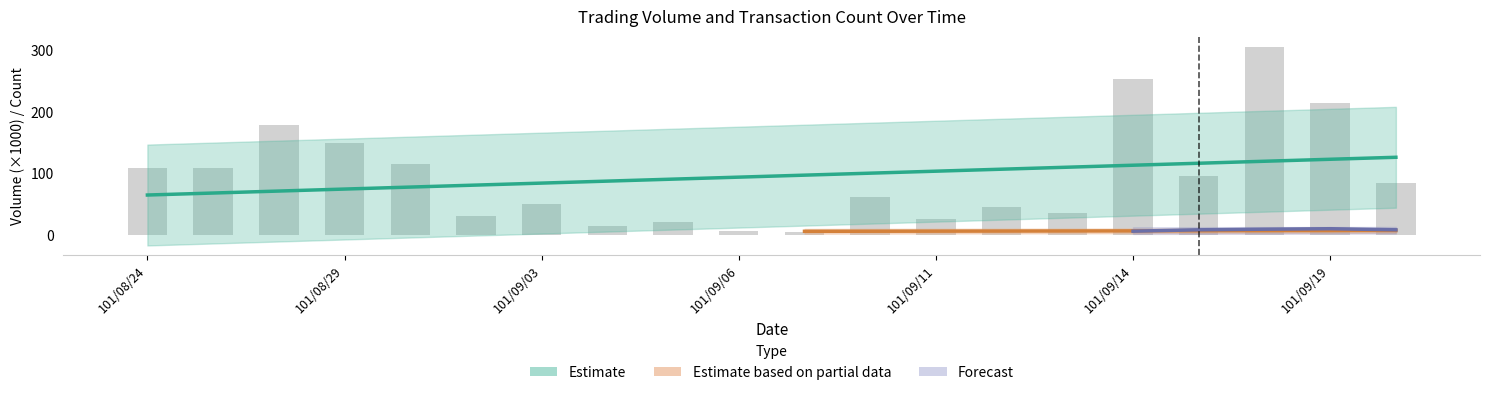

At which label does the data first exceed 84?

101/08/24